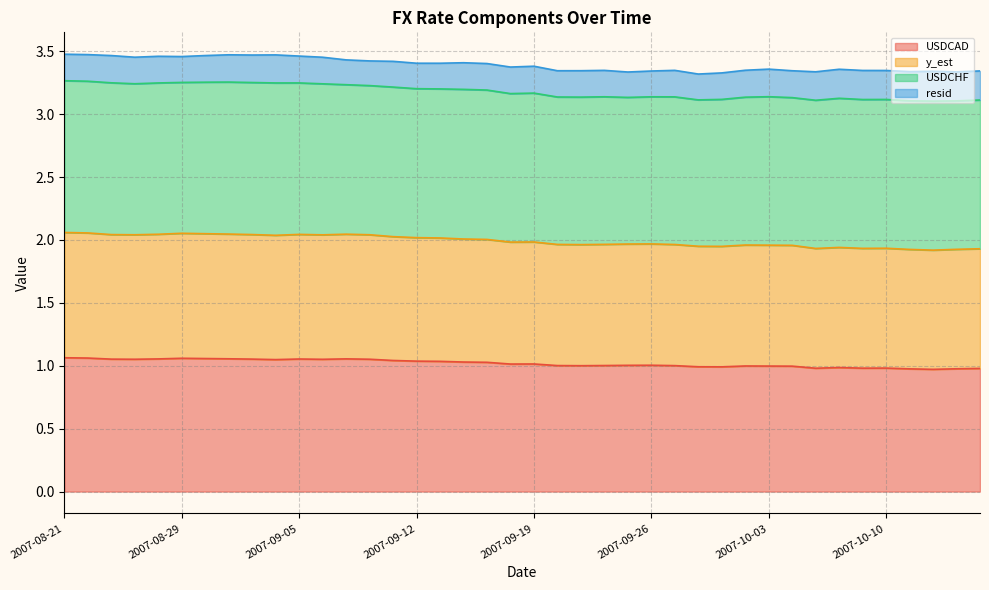

Is it true that y_est equals 1.3 at 2007-10-15?

False